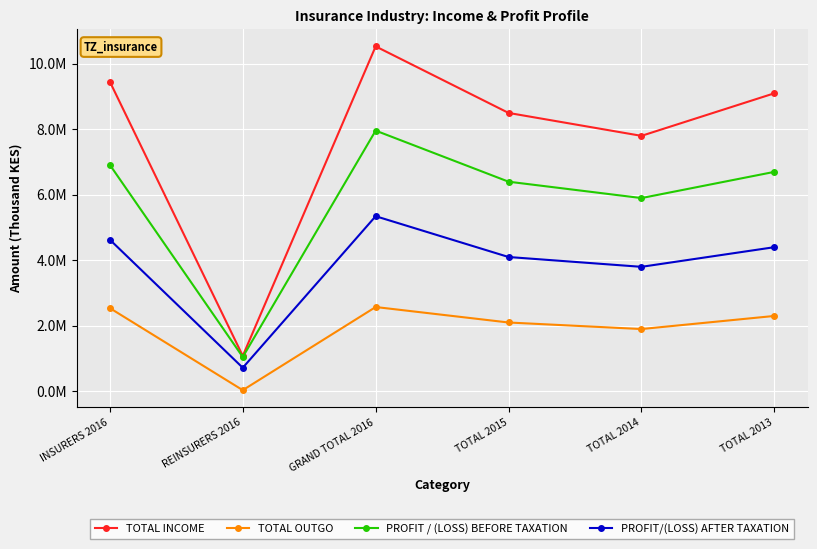

Count the number of categories in the chart.

6